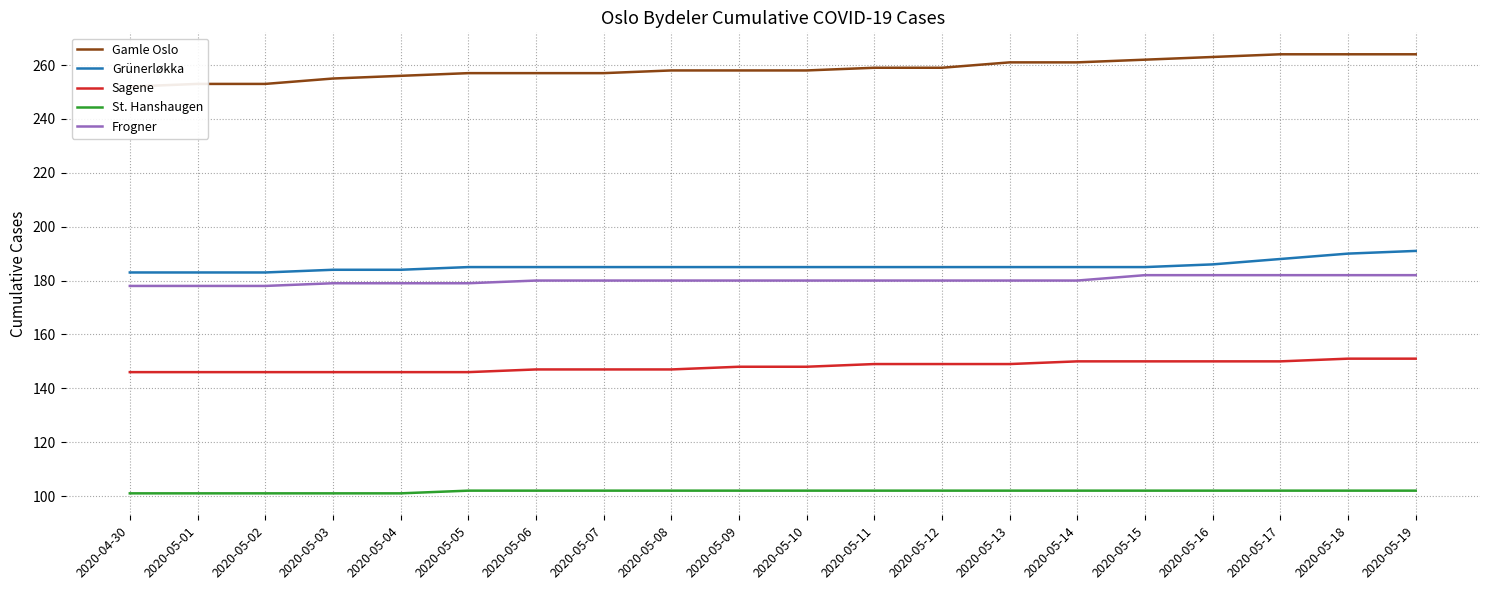

Is the value of Grünerløkka at 2020-05-18 greater than the value of St. Hanshaugen at 2020-05-17?

Yes